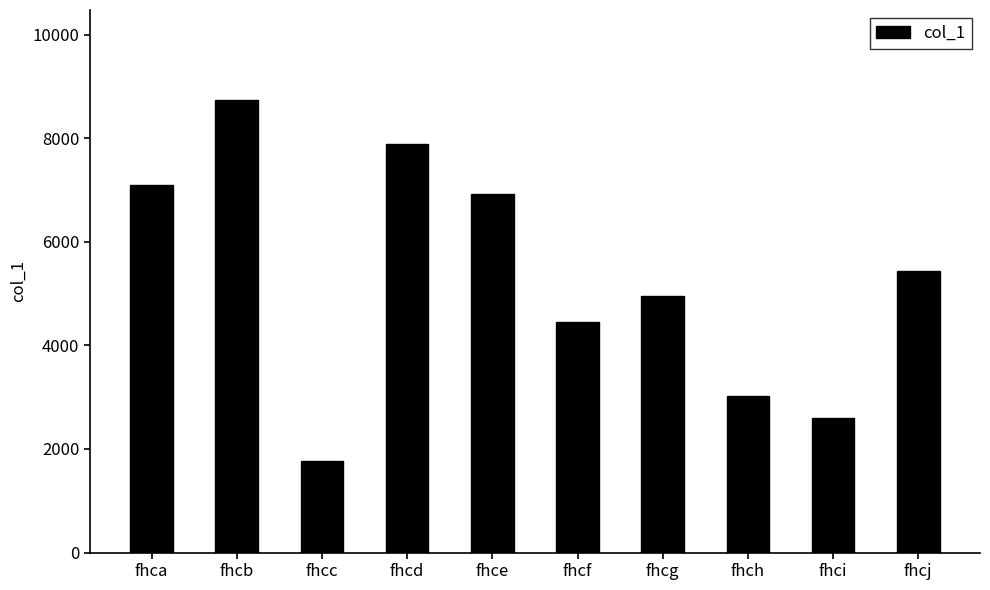

Rank the categories by value from highest to lowest.

fhcb, fhcd, fhca, fhce, fhcj, fhcg, fhcf, fhch, fhci, fhcc